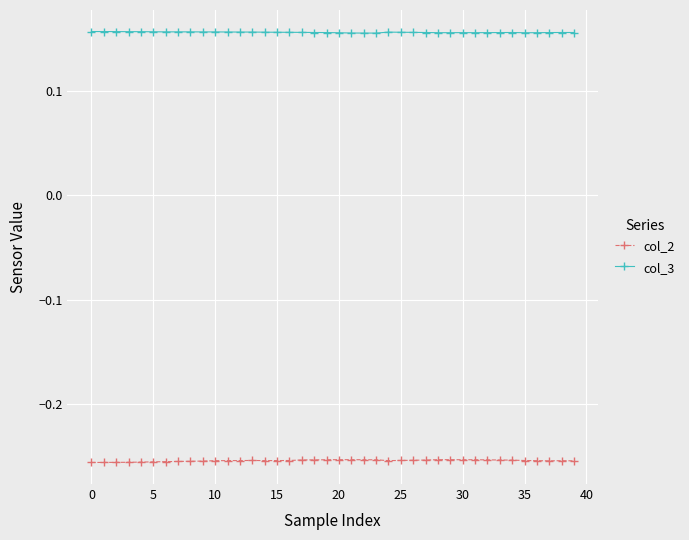

True or false: col_3 and col_2 intersect in this chart.

False